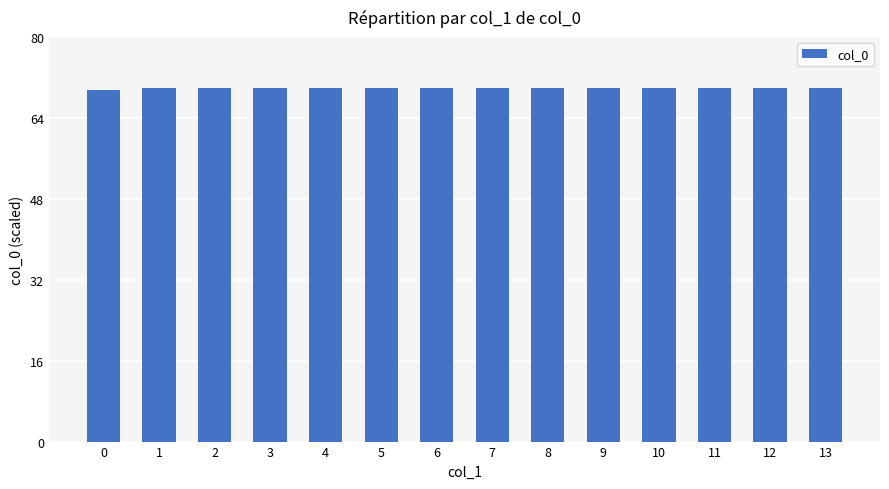

What is the value of the 1st bar from the left?

69.6